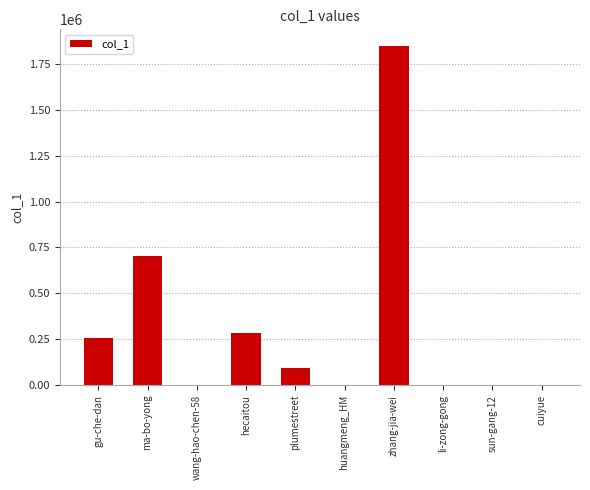

At which label is the value closest to 923089?

ma-bo-yong